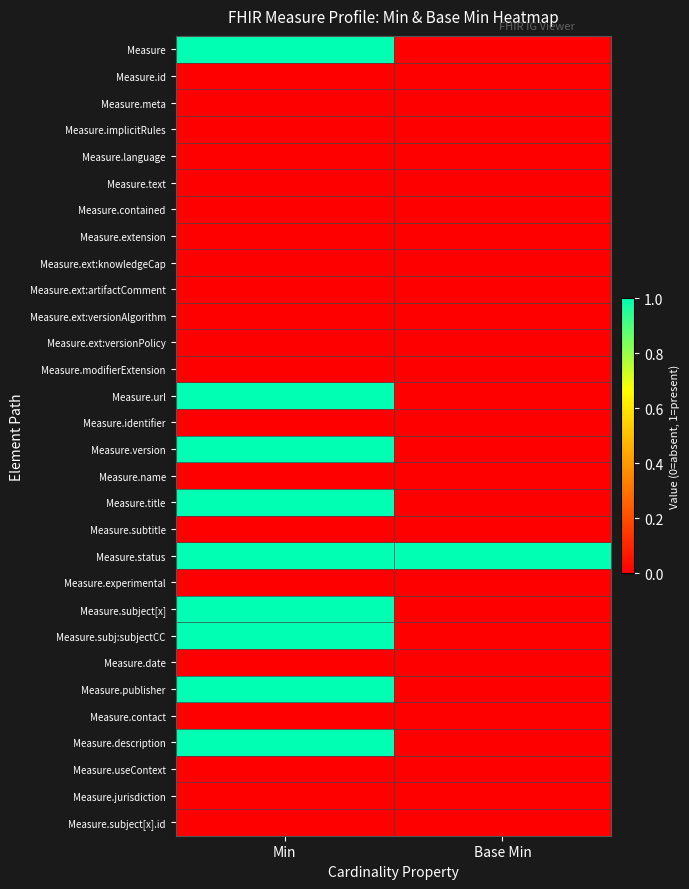

How many series are shown in this chart?

30